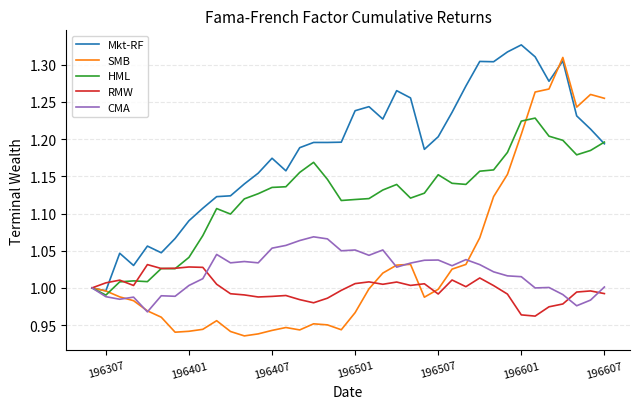

Does the chart display data point markers on the line(s)?

No